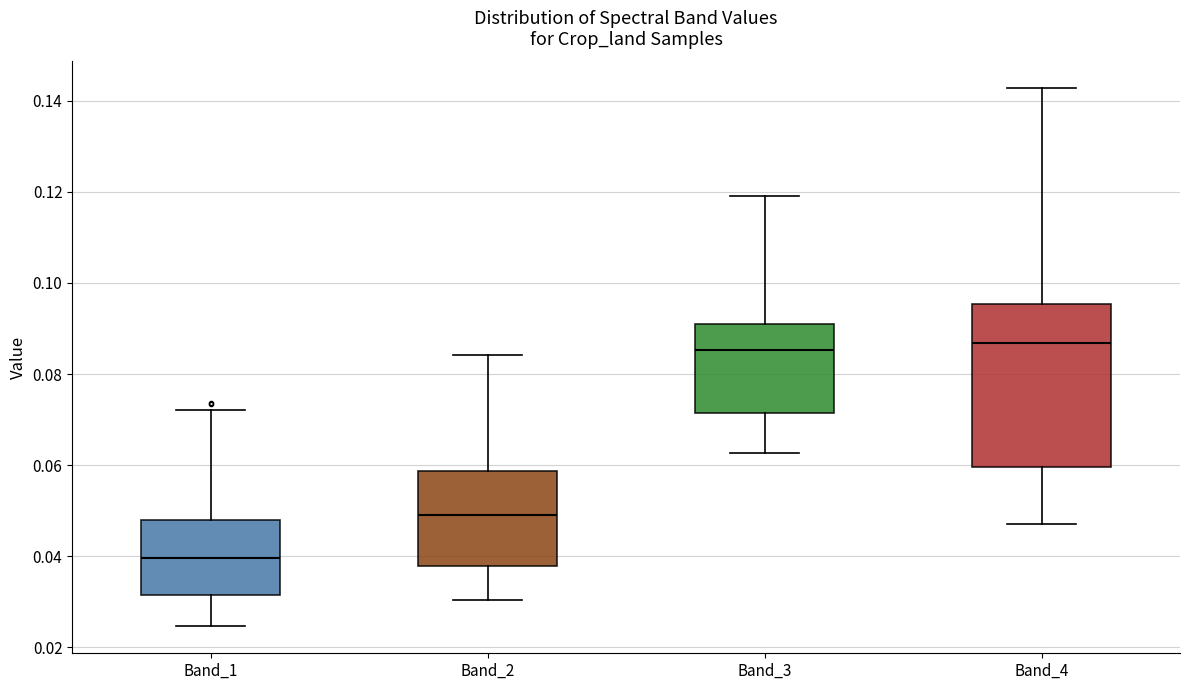

Where does the upper whisker of the box for Band_3 end on the y-axis? The values are not printed on the chart, so give them approximately, as read against the axis.

0.120